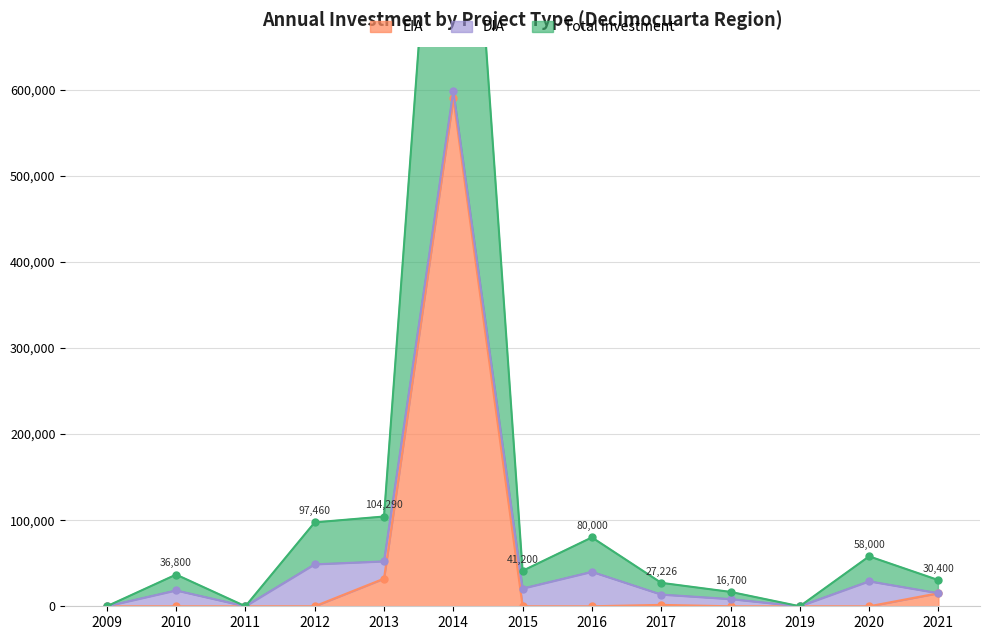

Between 2020 and 2014, which is larger?

2014